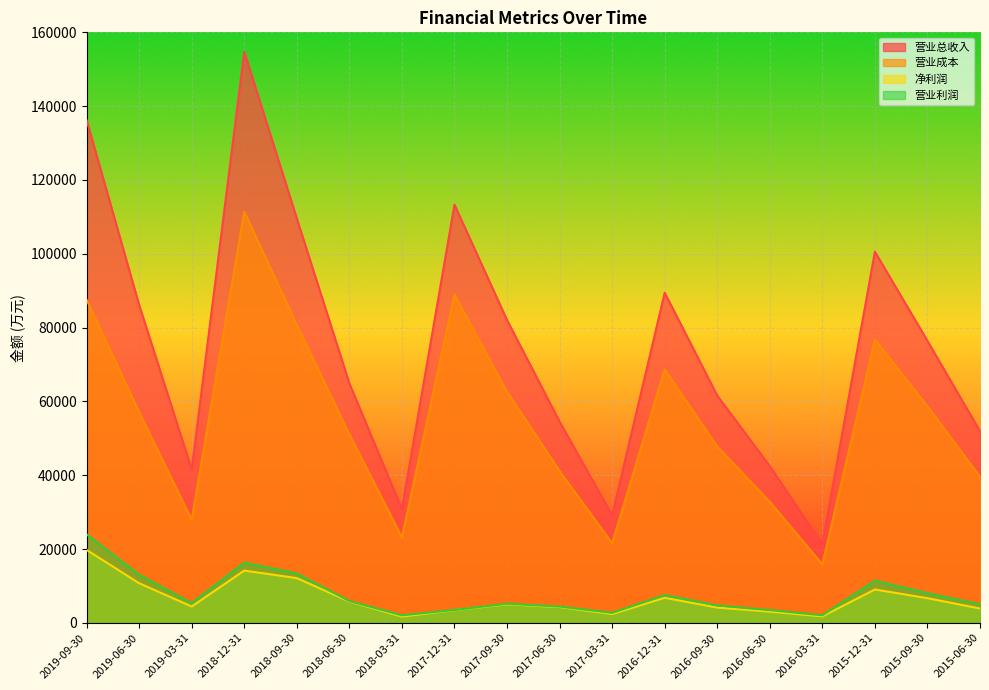

The value of 营业成本 at 2018-09-30 is 80726. True or false?

True